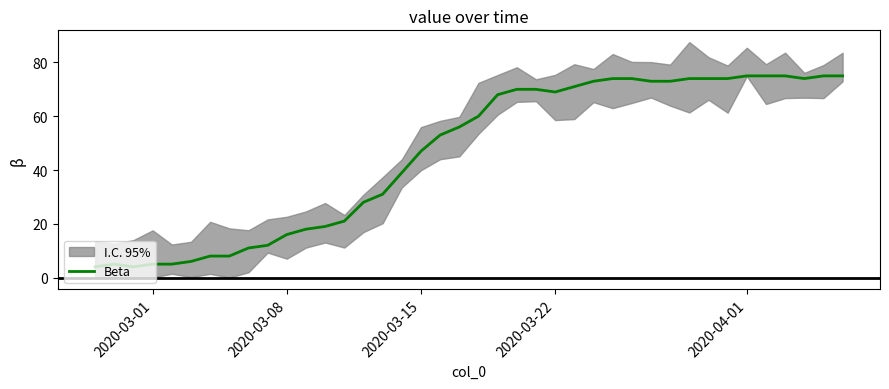

Reading left to right, transcribe all the data shown in this chart.

4	5	4	5	5	6	8	8	11	12	16	18	19	21	28	31	39	47	53	56	60	68	70	70	69	71	73	74	74	73	73	74	74	74	75	75	75	74	75	75